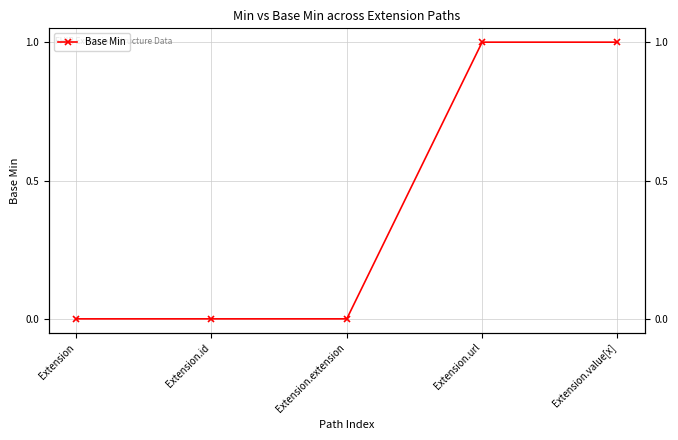

Is it true that the value at Extension.id is 0?

True